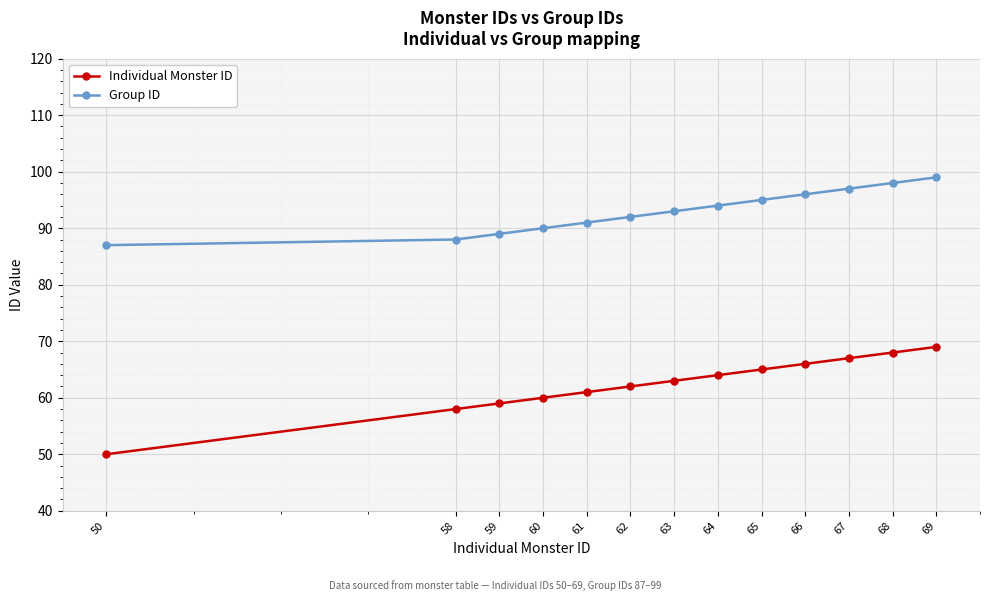

Is the value of Group ID at 58 greater than the value of Individual Monster ID at 50?

Yes